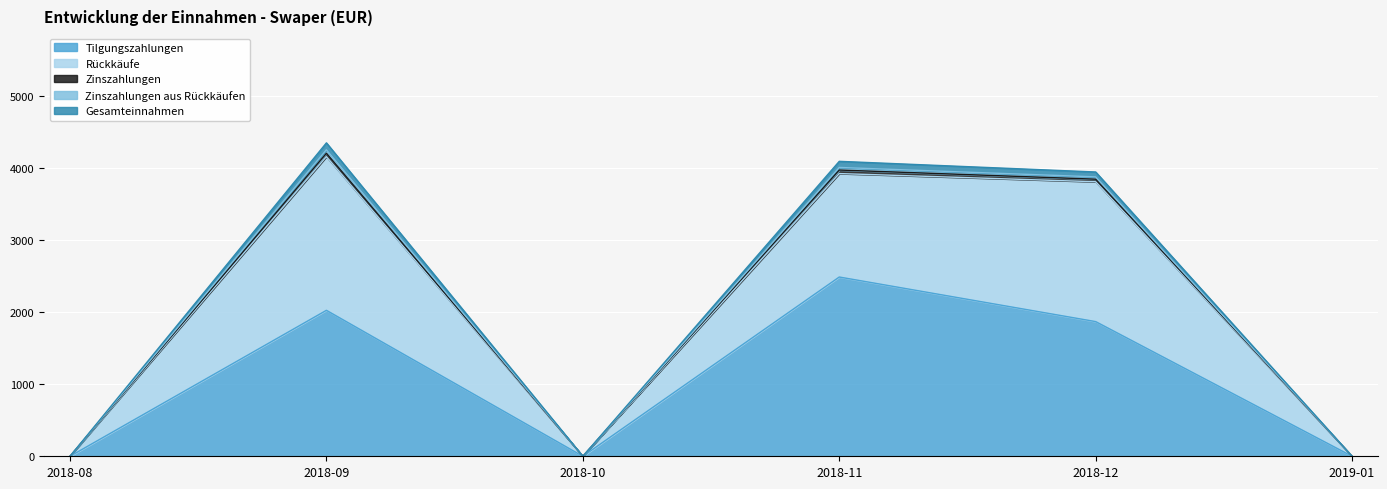

True or false: Zinszahlungen has a value of -1582.4 at 2018-08.

False